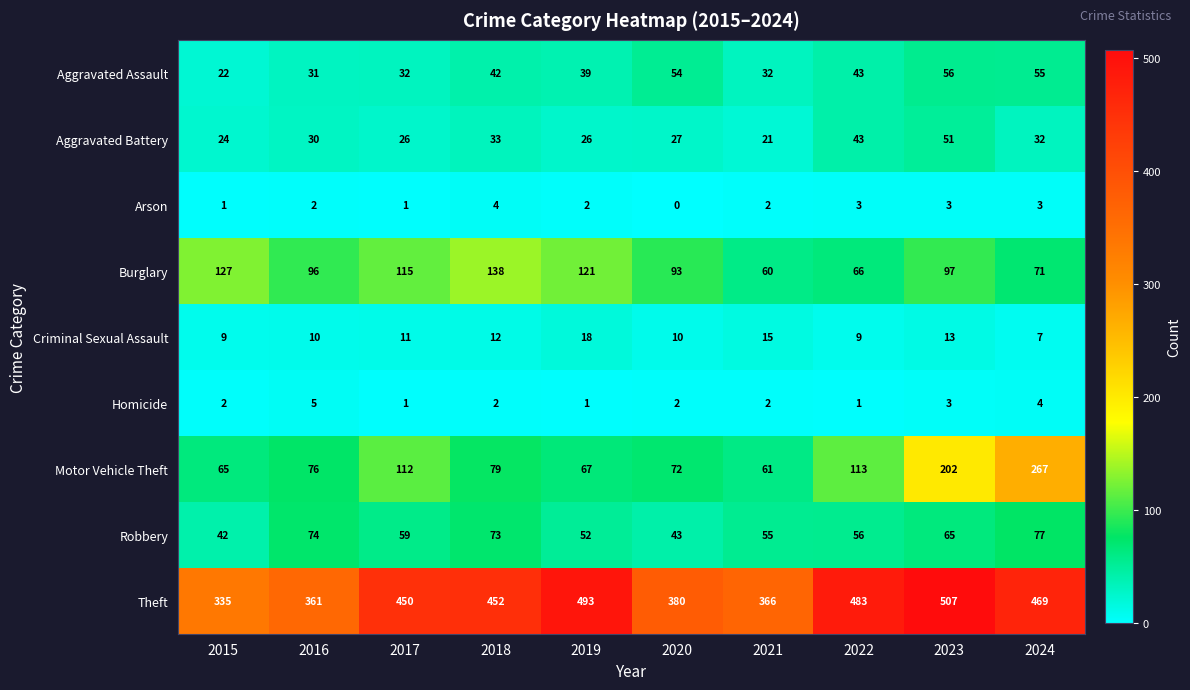

Which series has the widest spread of values?

Motor Vehicle Theft